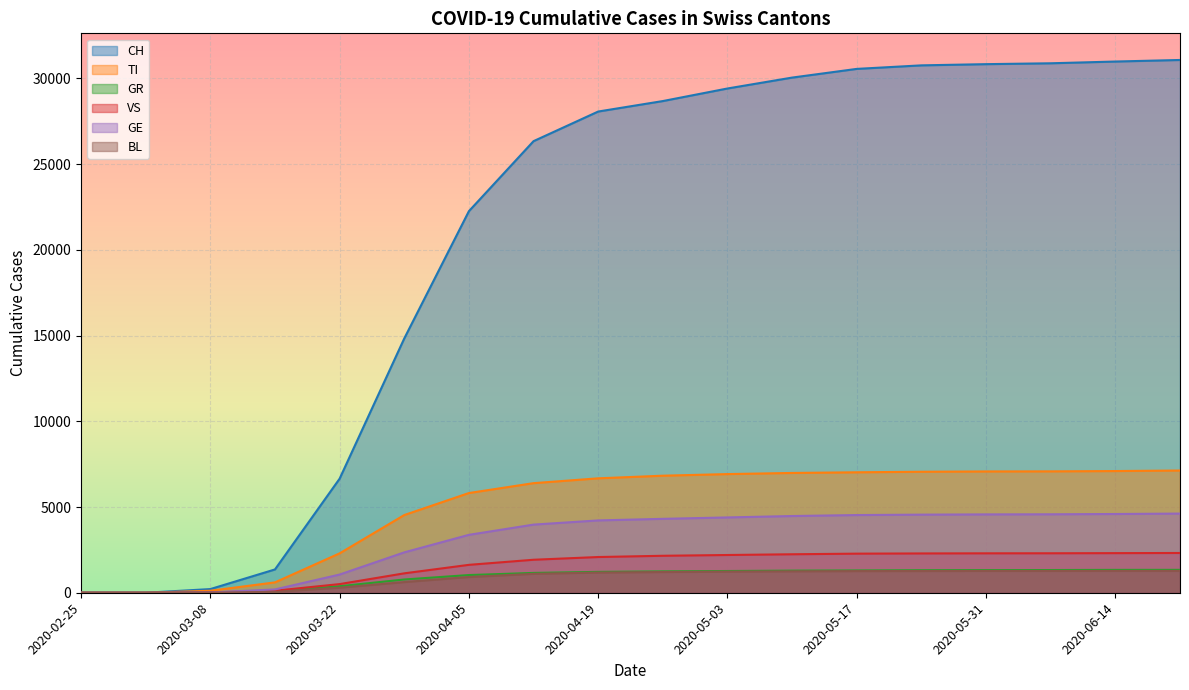

How many values in BL are above zero?

16